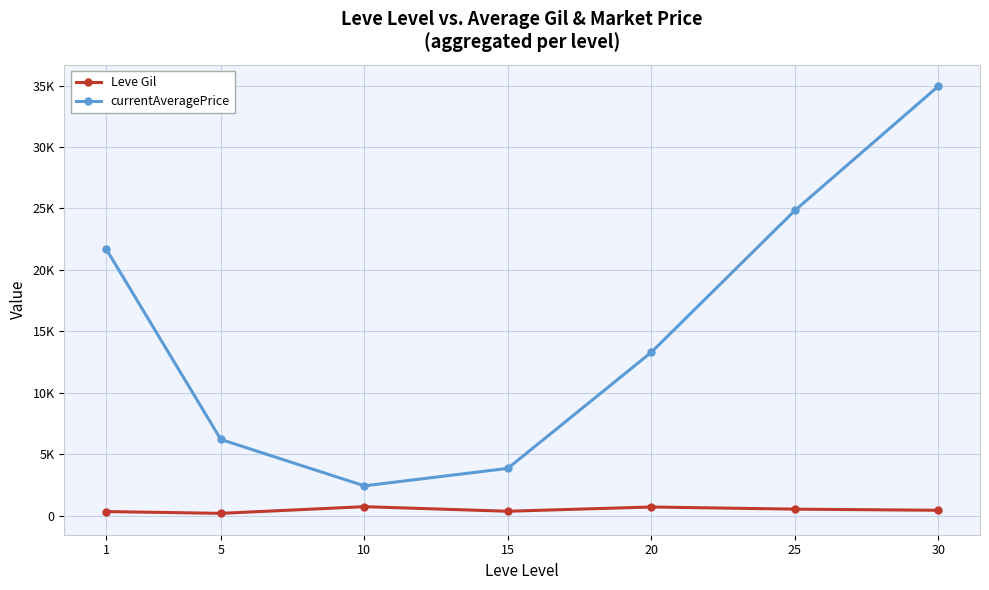

What is the sum of all currentAveragePrice values?

107332.3